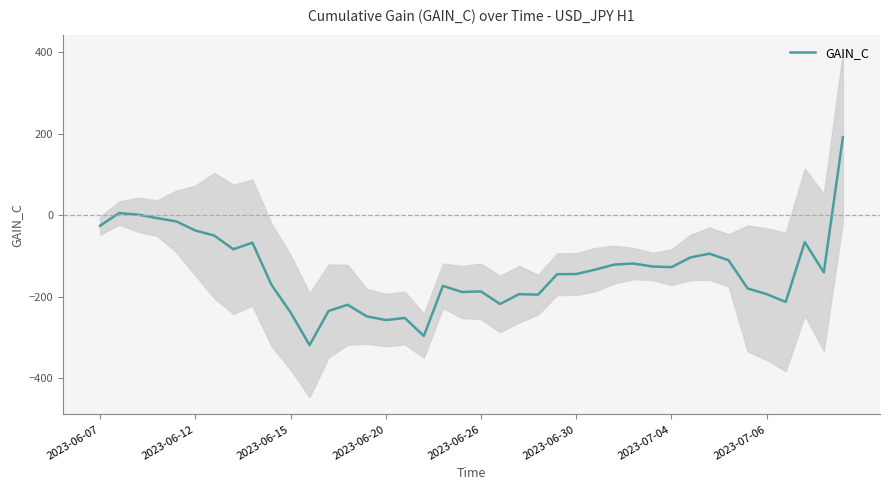

What is the minimum value for GAIN_C?

-318.5